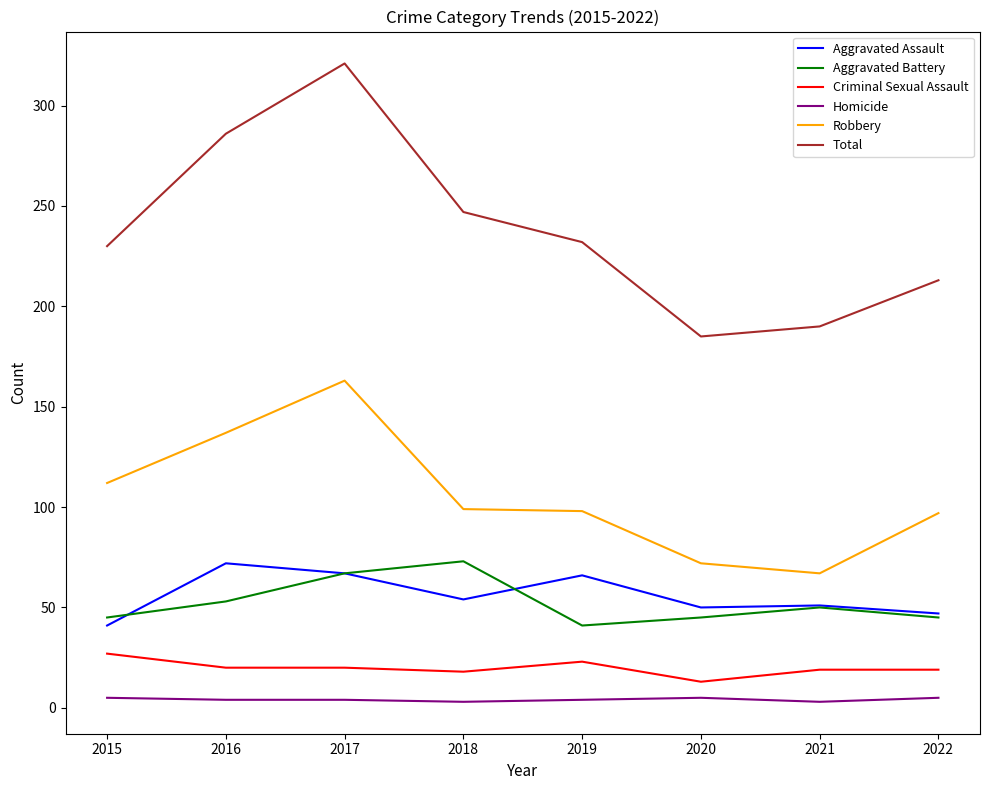

At how many categories does at least one series exceed 115?

8